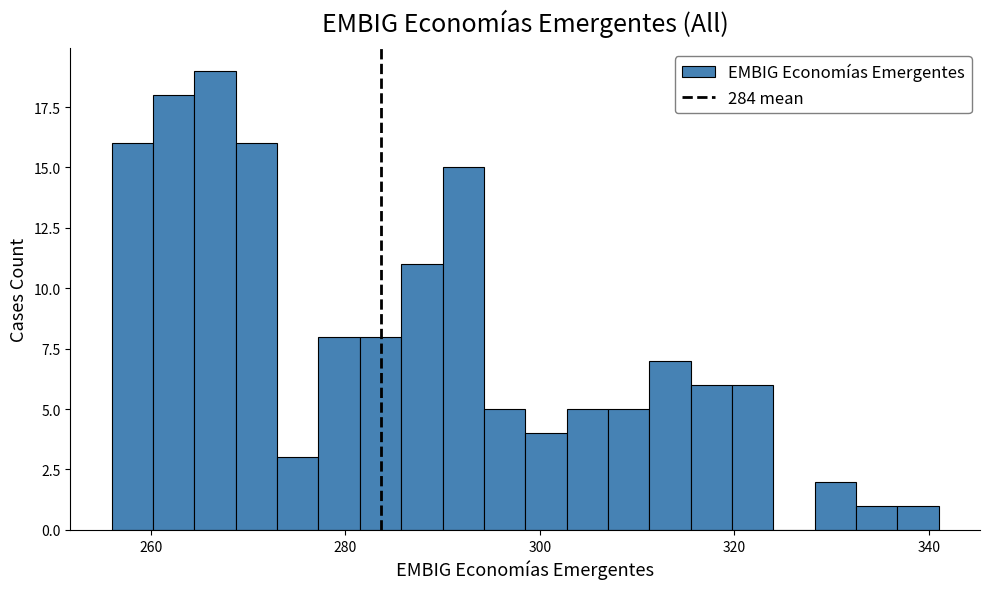

Read against the x-axis, roughly where is the centre of the tallest bar?

266